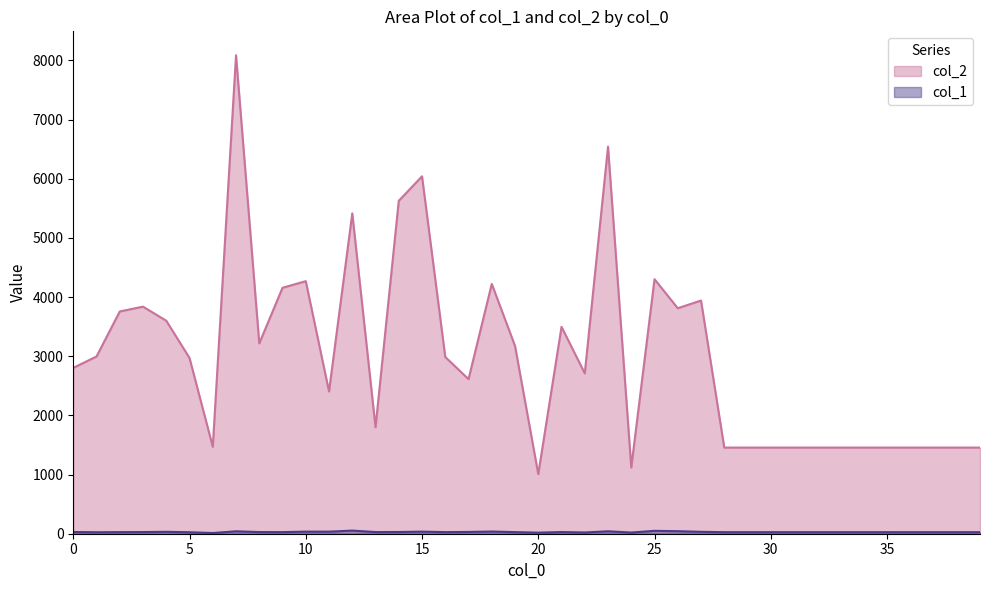

At 10, list the series in order from smallest to largest.

col_1, col_2